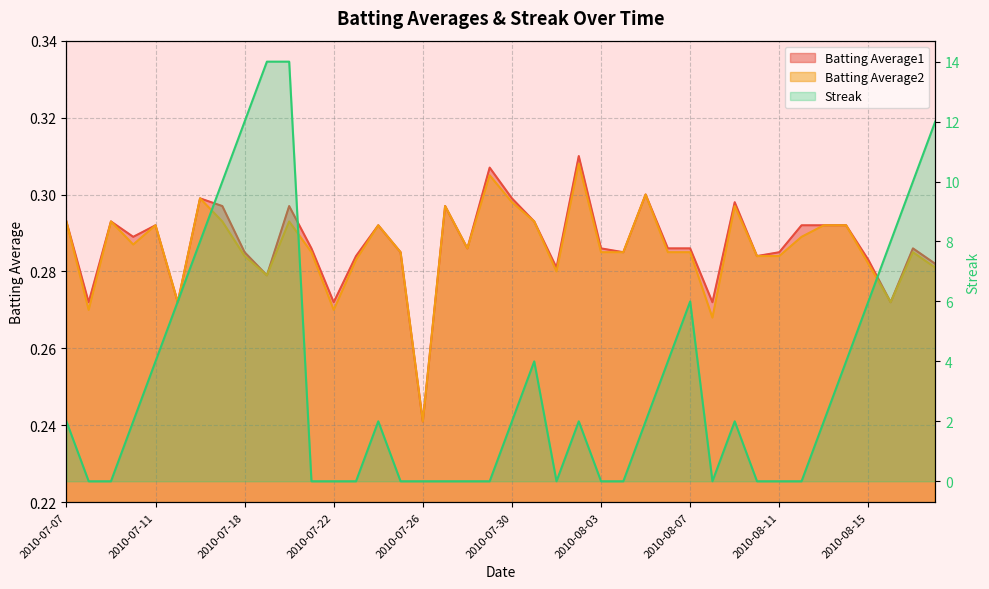

At which label does Batting Average2 reach its minimum?

2010-07-26